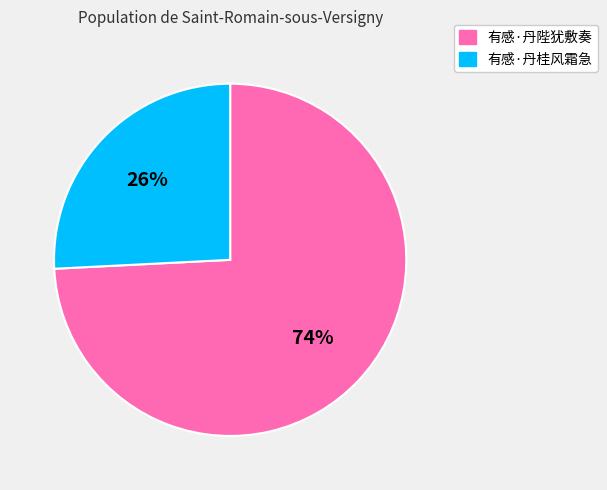

To the nearest percent, what percentage of the pie is 有感·丹陛犹敷奏?

74%